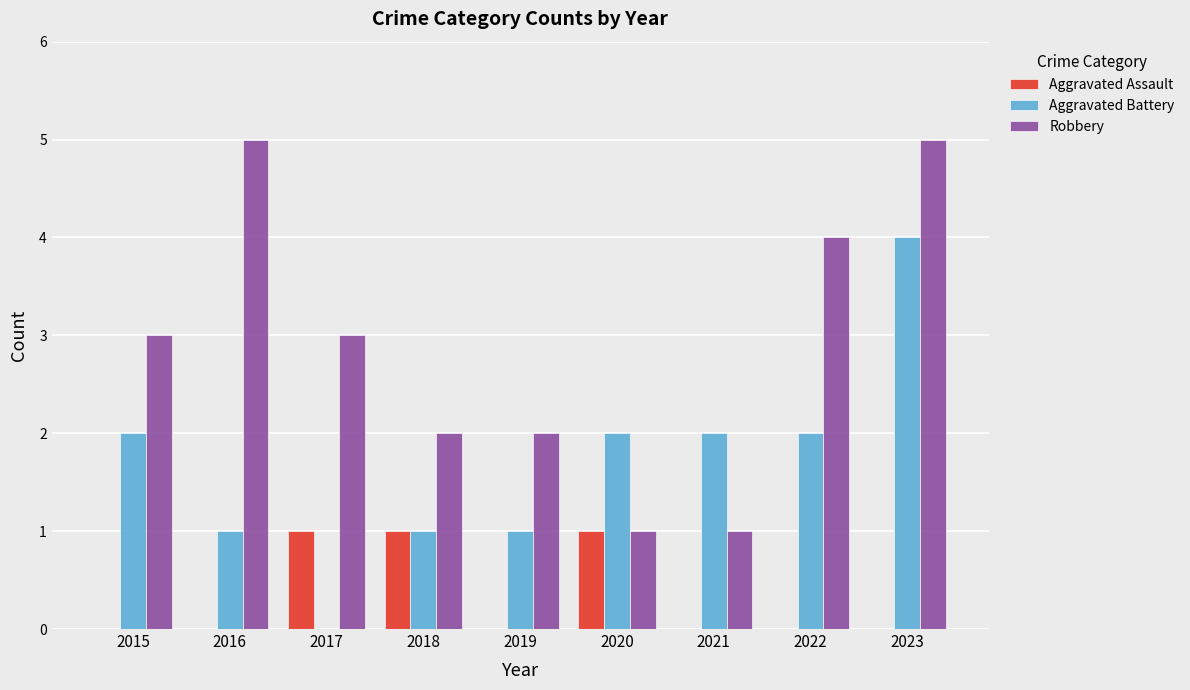

What is the maximum value shown in the chart?

5